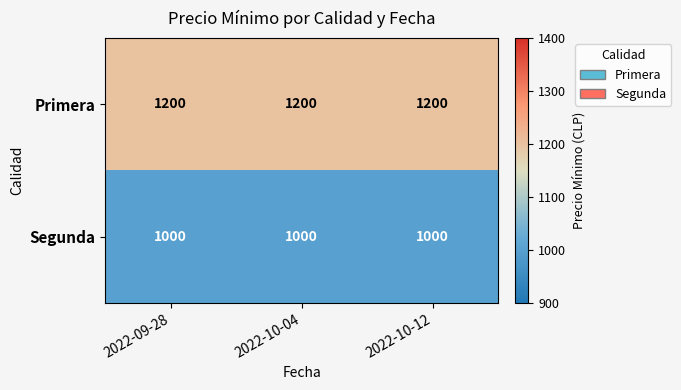

What is the total value across all series at 2022-09-28?

2200